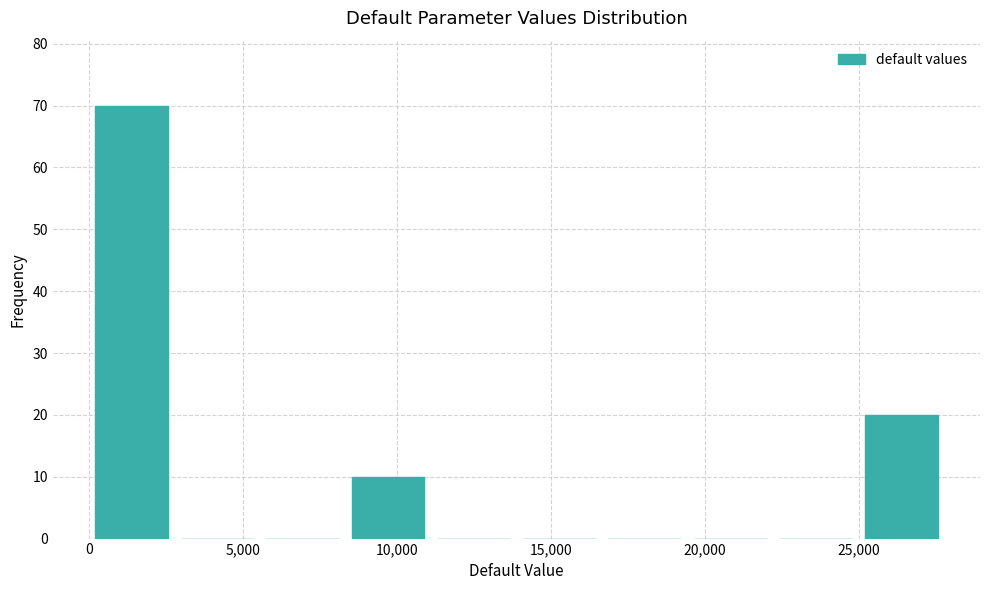

Reading left to right, transcribe this chart: for each bar, give the range it covers on the x-axis and its height. Neither the bar edges nor the heights are printed on the chart, so give them approximately, as read against the axes.

0 to 3000: 70
3000 to 5500: 0
5500 to 8500: 0
8500 to 11000: 10
11000 to 14000: 0
14000 to 16500: 0
16500 to 19500: 0
19500 to 22000: 0
22000 to 25000: 0
25000 to 28000: 20